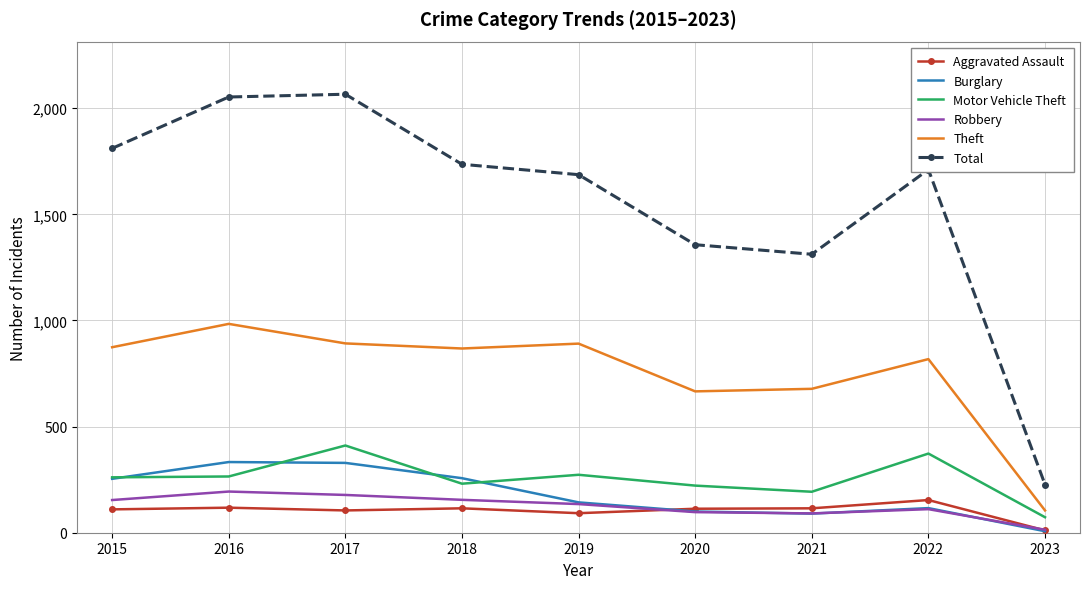

True or false: Burglary has a value of 227 at 2019.

False